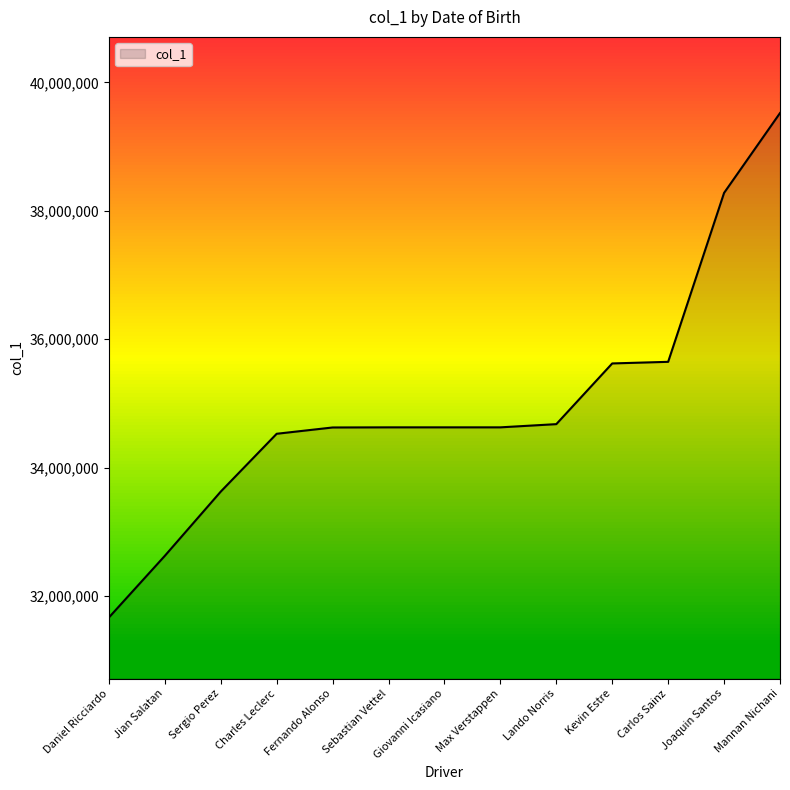

How many categories are shown in the chart?

13